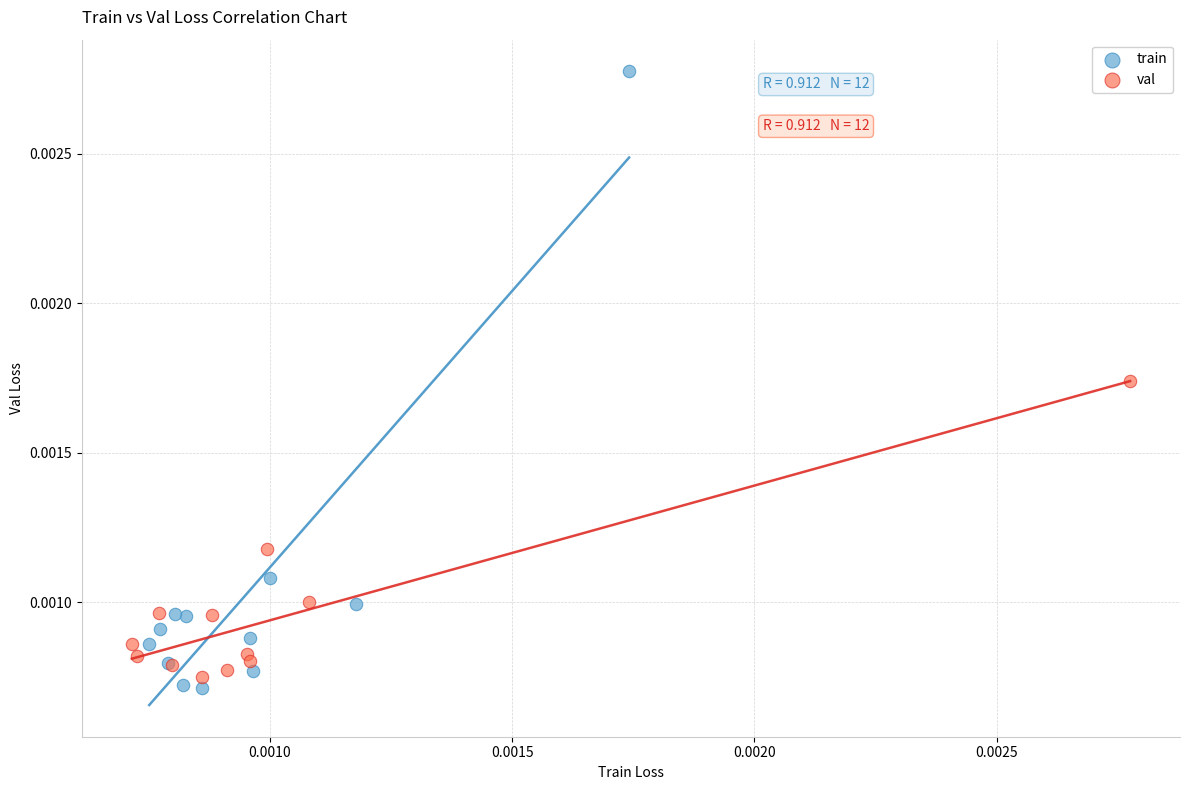

Which series reaches the maximum Y coordinate?

train